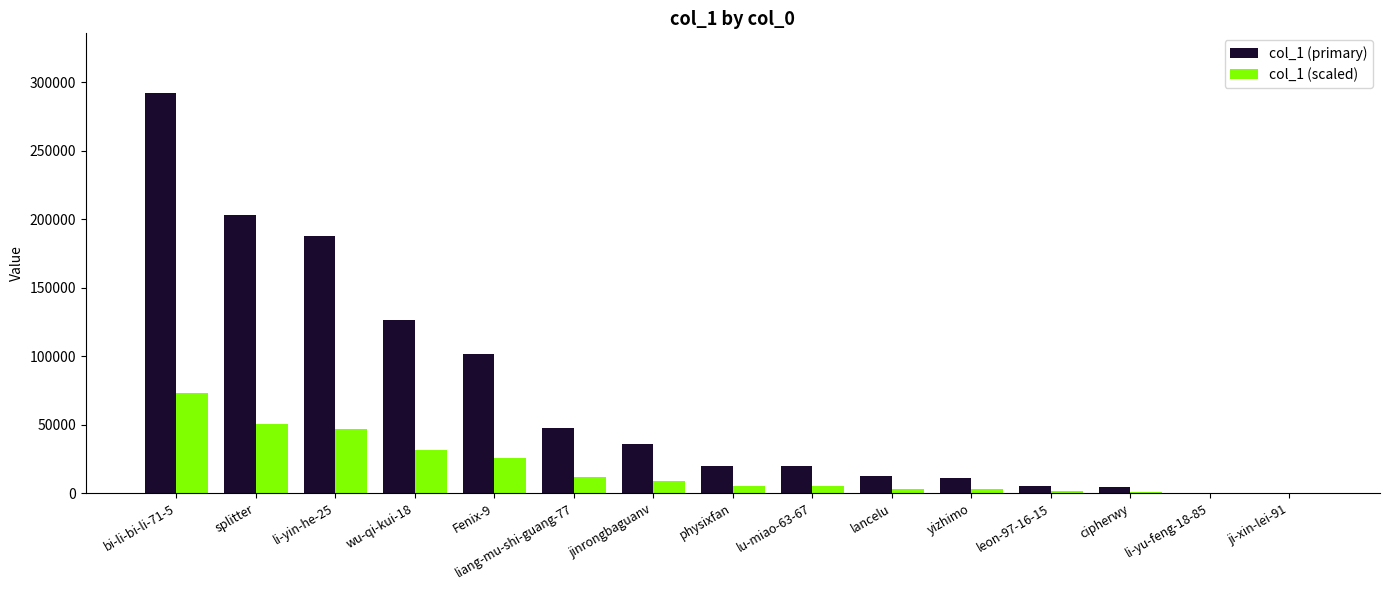

At which category is the sum across all series the highest?

bi-li-bi-li-71-5